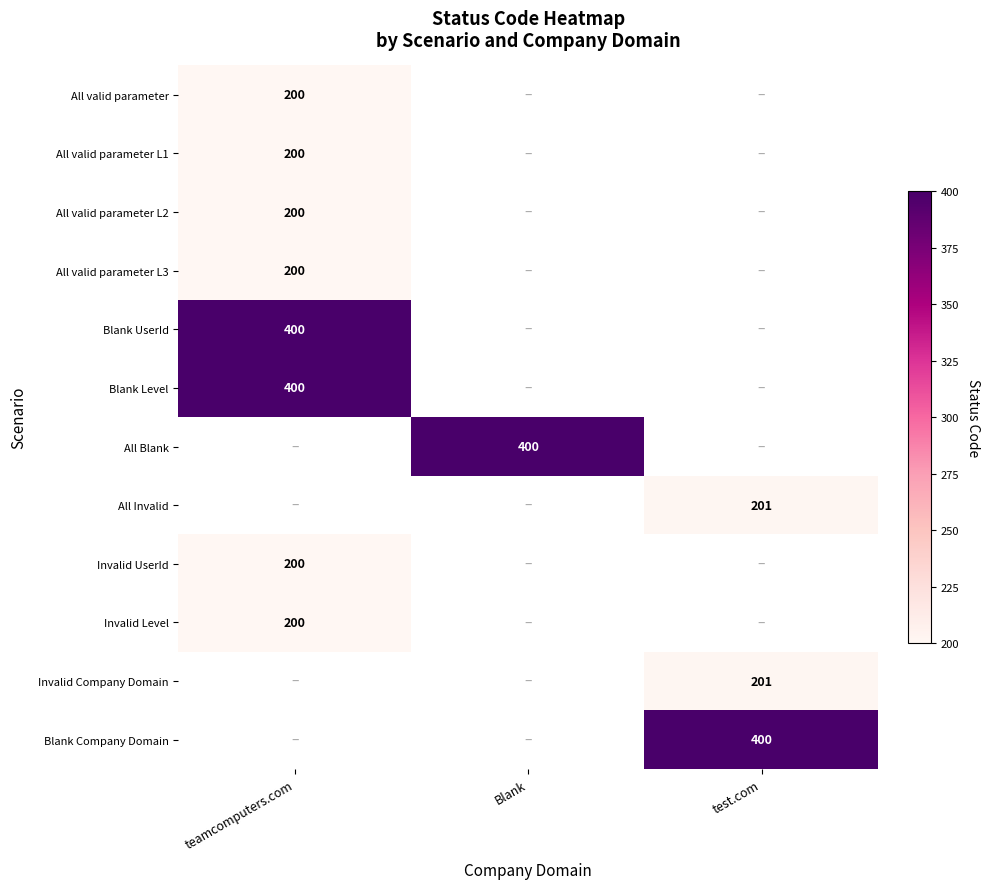

True or false: Blank UserId has a value of 400 at teamcomputers.com.

True